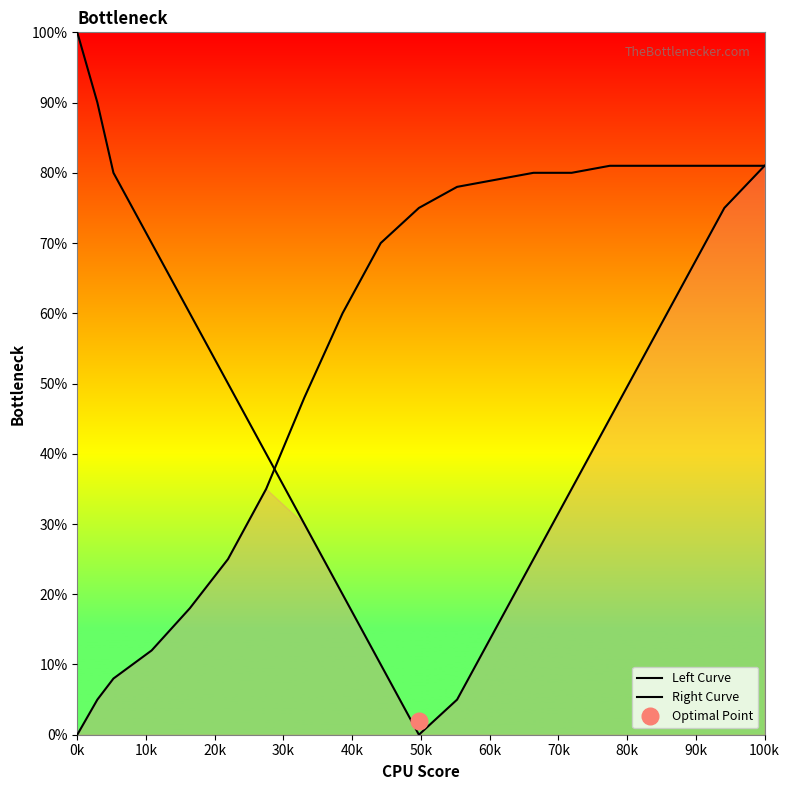

What are all the series names shown in the legend?

Left Curve, Right Curve